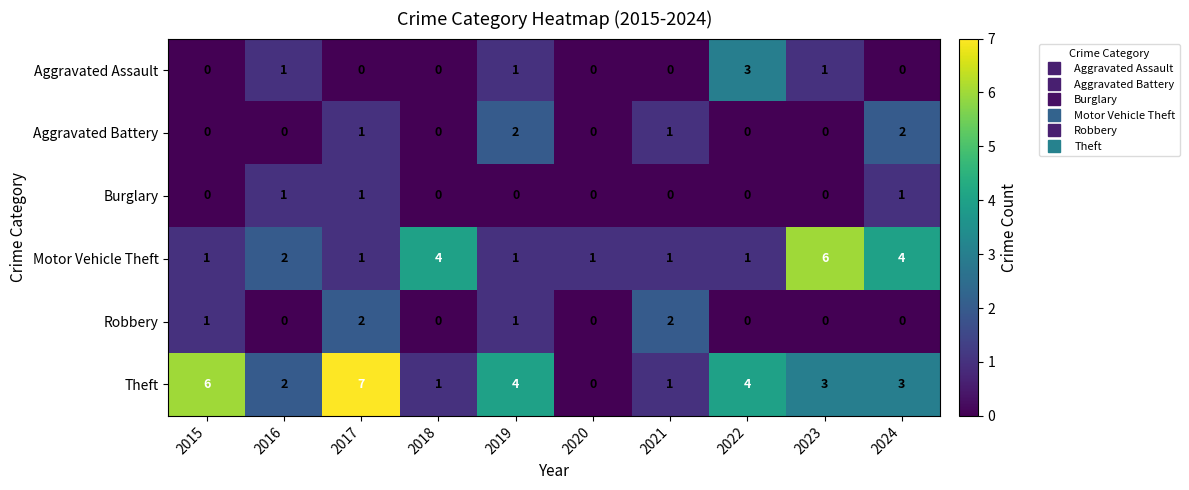

What is the maximum value shown in the chart?

7